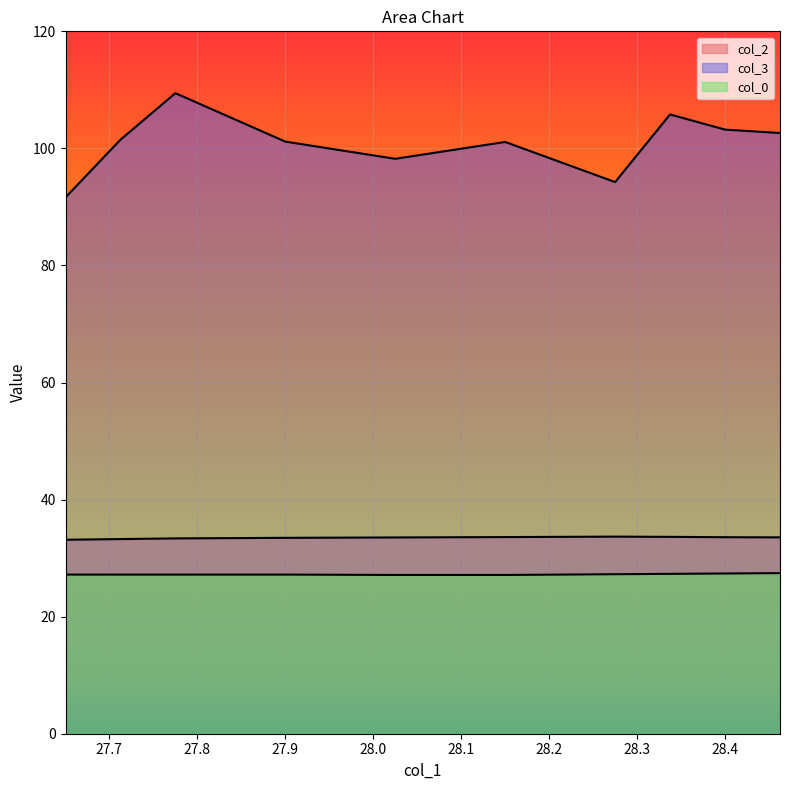

Does the chart display data point markers on the line(s)?

No